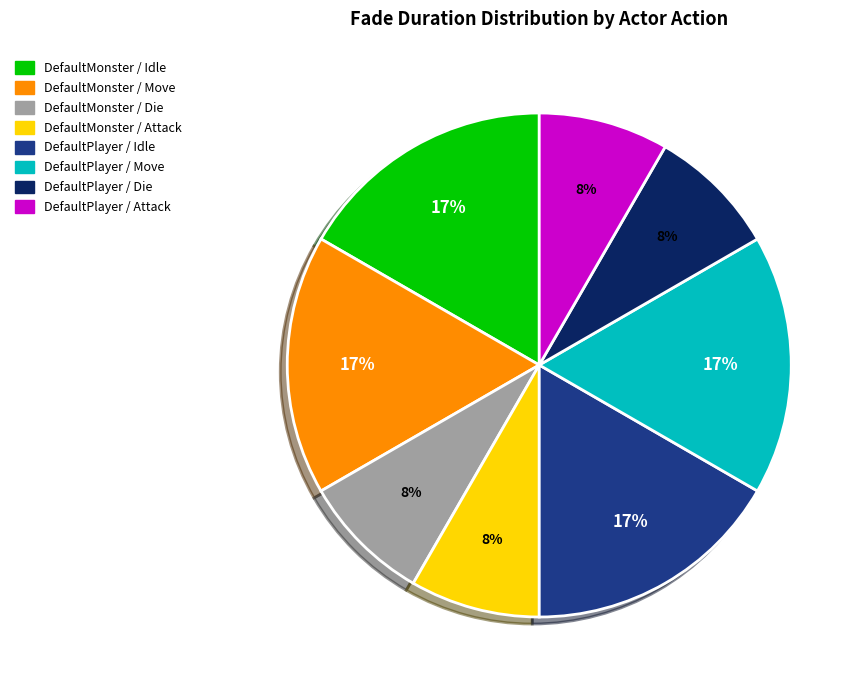

To the nearest percent, what is the average slice percentage?

12%